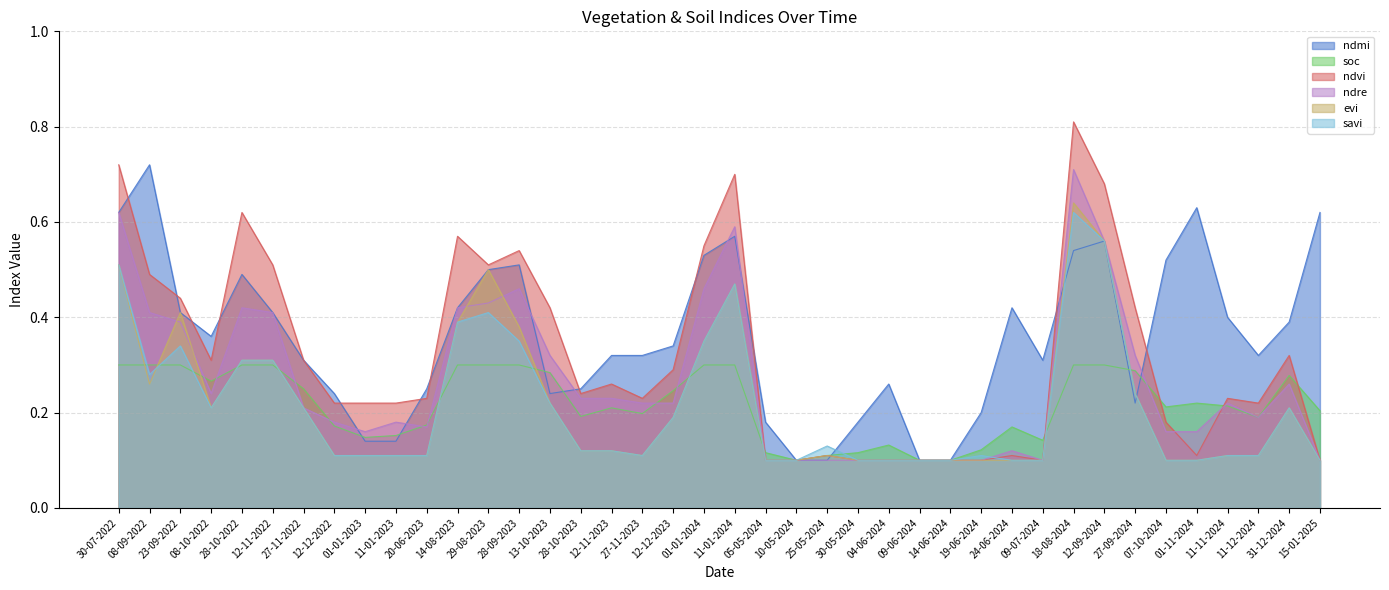

Reading left to right, list all the values displayed in this chart.

ndmi: 30-07-2022=0.6	08-09-2022=0.7	23-09-2022=0.4	08-10-2022=0.4	28-10-2022=0.5	12-11-2022=0.4	27-11-2022=0.3	12-12-2022=0.2	01-01-2023=0.1	11-01-2023=0.1	20-06-2023=0.2	14-08-2023=0.4	29-08-2023=0.5	28-09-2023=0.5	13-10-2023=0.2	28-10-2023=0.2	12-11-2023=0.3	27-11-2023=0.3	12-12-2023=0.3	01-01-2024=0.5	11-01-2024=0.6	05-05-2024=0.2	10-05-2024=0.1	25-05-2024=0.1	30-05-2024=0.2	04-06-2024=0.3	09-06-2024=0.1	14-06-2024=0.1	19-06-2024=0.2	24-06-2024=0.4	09-07-2024=0.3	18-08-2024=0.5	12-09-2024=0.6	27-09-2024=0.2	07-10-2024=0.5	01-11-2024=0.6	11-11-2024=0.4	11-12-2024=0.3	31-12-2024=0.4	15-01-2025=0.6
soc: 30-07-2022=0.3	08-09-2022=0.3	23-09-2022=0.3	08-10-2022=0.3	28-10-2022=0.3	12-11-2022=0.3	27-11-2022=0.2	12-12-2022=0.2	01-01-2023=0.1	11-01-2023=0.2	20-06-2023=0.2	14-08-2023=0.3	29-08-2023=0.3	28-09-2023=0.3	13-10-2023=0.3	28-10-2023=0.2	12-11-2023=0.2	27-11-2023=0.2	12-12-2023=0.2	01-01-2024=0.3	11-01-2024=0.3	05-05-2024=0.1	10-05-2024=0.1	25-05-2024=0.1	30-05-2024=0.1	04-06-2024=0.1	09-06-2024=0.1	14-06-2024=0.1	19-06-2024=0.1	24-06-2024=0.2	09-07-2024=0.1	18-08-2024=0.3	12-09-2024=0.3	27-09-2024=0.3	07-10-2024=0.2	01-11-2024=0.2	11-11-2024=0.2	11-12-2024=0.2	31-12-2024=0.3	15-01-2025=0.2
ndvi: 30-07-2022=0.7	08-09-2022=0.5	23-09-2022=0.4	08-10-2022=0.3	28-10-2022=0.6	12-11-2022=0.5	27-11-2022=0.3	12-12-2022=0.2	01-01-2023=0.2	11-01-2023=0.2	20-06-2023=0.2	14-08-2023=0.6	29-08-2023=0.5	28-09-2023=0.5	13-10-2023=0.4	28-10-2023=0.2	12-11-2023=0.3	27-11-2023=0.2	12-12-2023=0.3	01-01-2024=0.6	11-01-2024=0.7	05-05-2024=0.1	10-05-2024=0.1	25-05-2024=0.1	30-05-2024=0.1	04-06-2024=0.1	09-06-2024=0.1	14-06-2024=0.1	19-06-2024=0.1	24-06-2024=0.1	09-07-2024=0.1	18-08-2024=0.8	12-09-2024=0.7	27-09-2024=0.4	07-10-2024=0.2	01-11-2024=0.1	11-11-2024=0.2	11-12-2024=0.2	31-12-2024=0.3	15-01-2025=0.1
ndre: 30-07-2022=0.6	08-09-2022=0.4	23-09-2022=0.4	08-10-2022=0.2	28-10-2022=0.4	12-11-2022=0.4	27-11-2022=0.2	12-12-2022=0.2	01-01-2023=0.2	11-01-2023=0.2	20-06-2023=0.2	14-08-2023=0.4	29-08-2023=0.4	28-09-2023=0.5	13-10-2023=0.3	28-10-2023=0.2	12-11-2023=0.2	27-11-2023=0.2	12-12-2023=0.2	01-01-2024=0.5	11-01-2024=0.6	05-05-2024=0.1	10-05-2024=0.1	25-05-2024=0.1	30-05-2024=0.1	04-06-2024=0.1	09-06-2024=0.1	14-06-2024=0.1	19-06-2024=0.1	24-06-2024=0.1	09-07-2024=0.1	18-08-2024=0.7	12-09-2024=0.6	27-09-2024=0.3	07-10-2024=0.2	01-11-2024=0.2	11-11-2024=0.2	11-12-2024=0.2	31-12-2024=0.3	15-01-2025=0.1
evi: 30-07-2022=0.5	08-09-2022=0.3	23-09-2022=0.4	08-10-2022=0.2	28-10-2022=0.3	12-11-2022=0.3	27-11-2022=0.2	12-12-2022=0.1	01-01-2023=0.1	11-01-2023=0.1	20-06-2023=0.1	14-08-2023=0.4	29-08-2023=0.5	28-09-2023=0.4	13-10-2023=0.2	28-10-2023=0.1	12-11-2023=0.1	27-11-2023=0.1	12-12-2023=0.2	01-01-2024=0.3	11-01-2024=0.5	05-05-2024=0.1	10-05-2024=0.1	25-05-2024=0.1	30-05-2024=0.1	04-06-2024=0.1	09-06-2024=0.1	14-06-2024=0.1	19-06-2024=0.1	24-06-2024=0.1	09-07-2024=0.1	18-08-2024=0.6	12-09-2024=0.6	27-09-2024=0.2	07-10-2024=0.1	01-11-2024=0.1	11-11-2024=0.1	11-12-2024=0.1	31-12-2024=0.2	15-01-2025=0.1
savi: 30-07-2022=0.5	08-09-2022=0.3	23-09-2022=0.3	08-10-2022=0.2	28-10-2022=0.3	12-11-2022=0.3	27-11-2022=0.2	12-12-2022=0.1	01-01-2023=0.1	11-01-2023=0.1	20-06-2023=0.1	14-08-2023=0.4	29-08-2023=0.4	28-09-2023=0.3	13-10-2023=0.2	28-10-2023=0.1	12-11-2023=0.1	27-11-2023=0.1	12-12-2023=0.2	01-01-2024=0.3	11-01-2024=0.5	05-05-2024=0.1	10-05-2024=0.1	25-05-2024=0.1	30-05-2024=0.1	04-06-2024=0.1	09-06-2024=0.1	14-06-2024=0.1	19-06-2024=0.1	24-06-2024=0.1	09-07-2024=0.1	18-08-2024=0.6	12-09-2024=0.6	27-09-2024=0.2	07-10-2024=0.1	01-11-2024=0.1	11-11-2024=0.1	11-12-2024=0.1	31-12-2024=0.2	15-01-2025=0.1